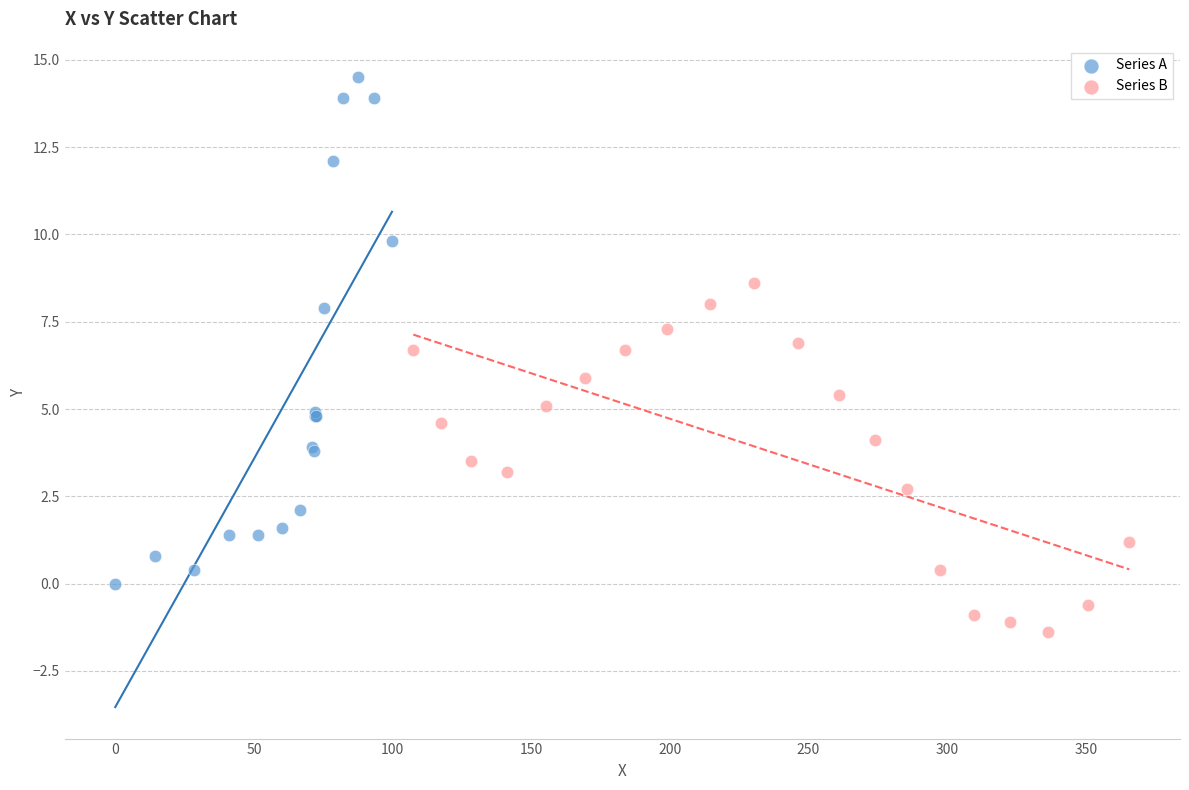

Which series reaches the maximum Y coordinate?

Series A